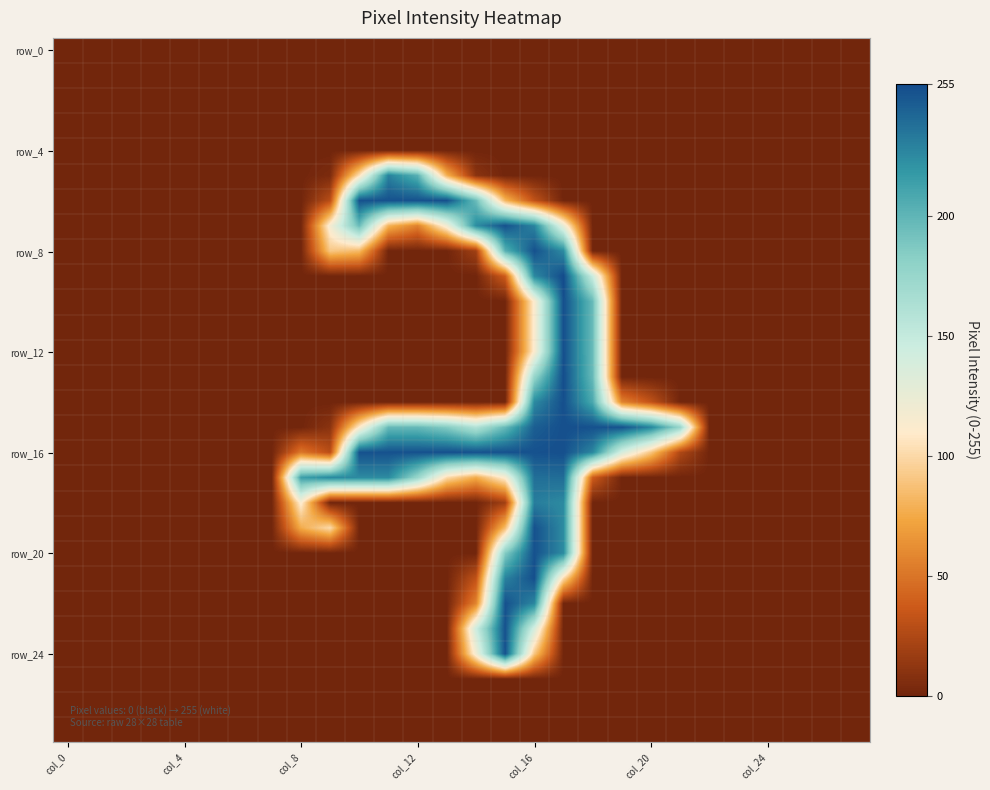

What is the maximum value shown in the chart?

255